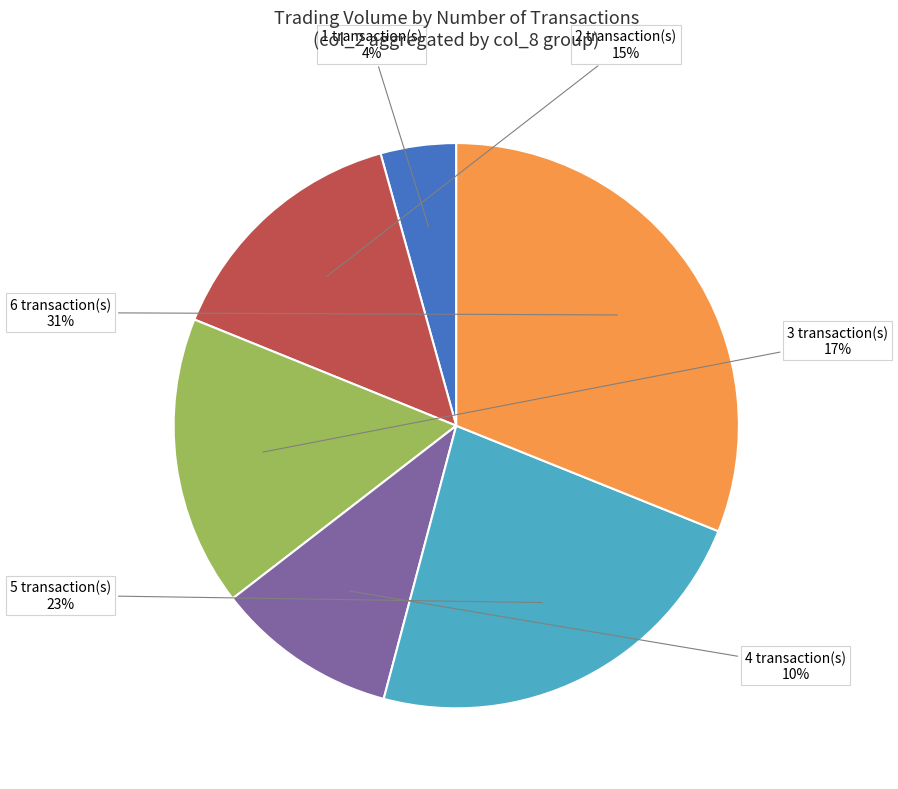

True or false: 6 transaction(s) accounts for 40% of the total.

False